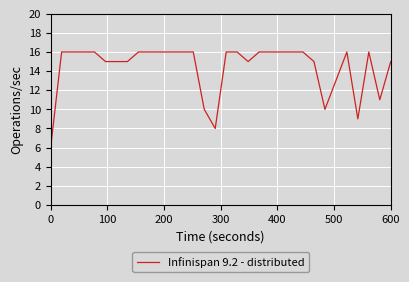

What is the maximum value shown in the chart?

16